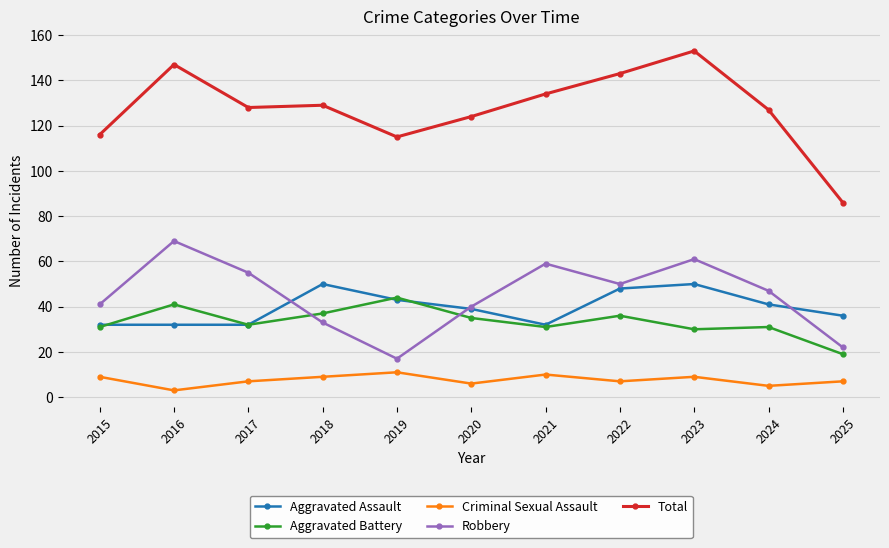

What is the smallest value displayed?

3